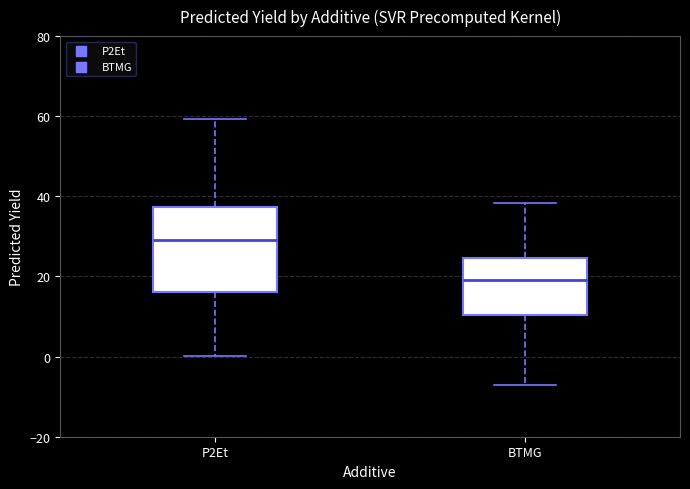

Reading left to right, read every box against the y-axis: the position of its median line, the range the box covers, and the ends of its whiskers. The values are not printed on the chart, so give them approximately, as read against the axis.

P2Et: median 28, box 16 to 38, whiskers 0 to 60
BTMG: median 20, box 10 to 24, whiskers -8 to 38